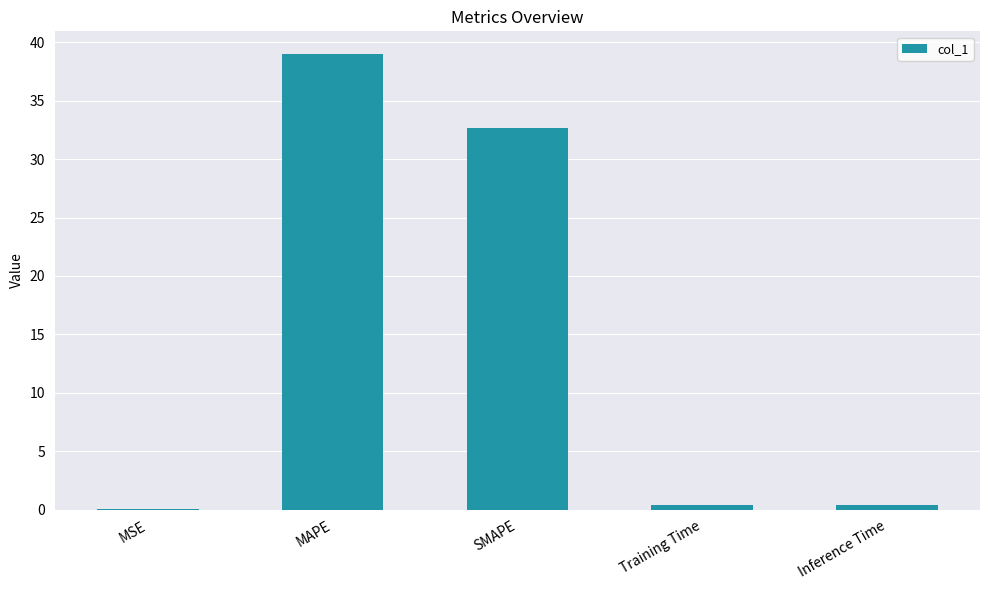

Which label corresponds to the largest value in the chart?

MAPE